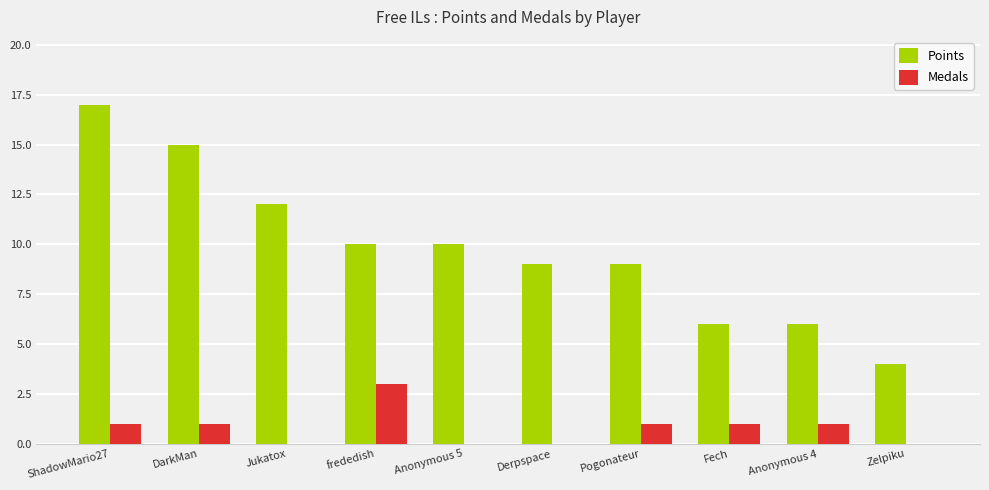

At which category is the sum across all series the highest?

ShadowMario27